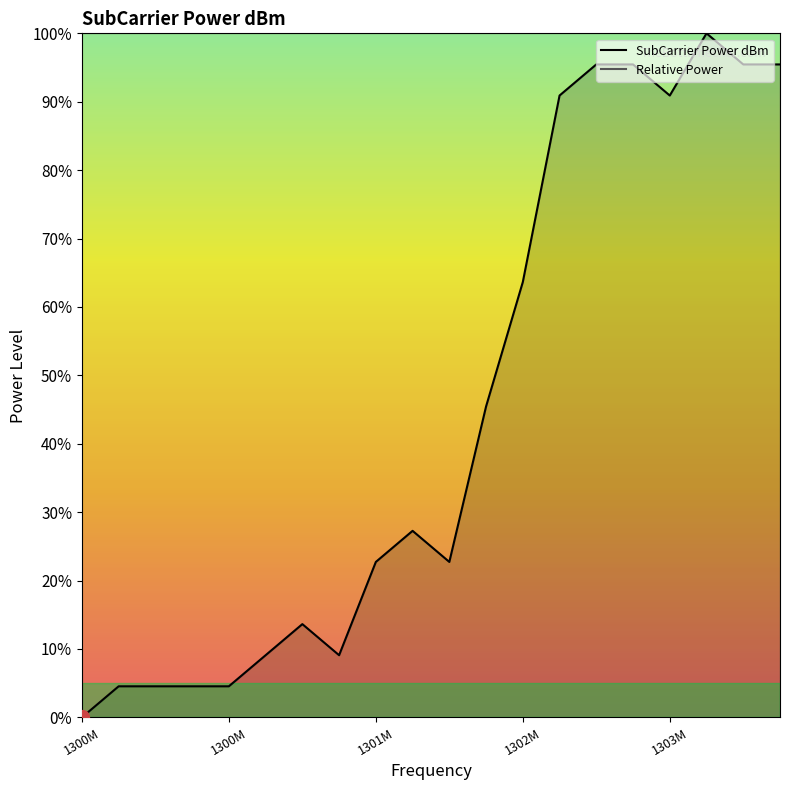

How many lines are shown in the chart?

2